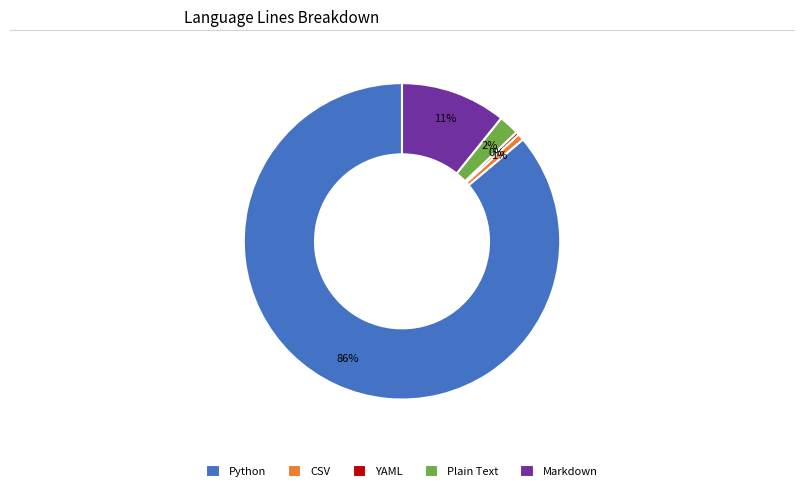

Count the number of slices in the pie.

5